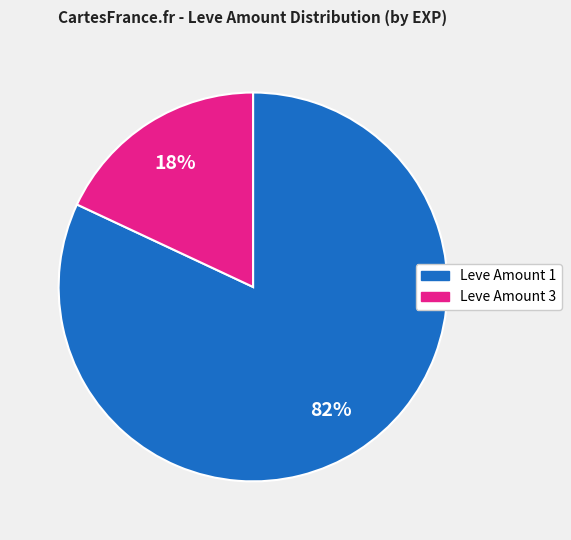

To the nearest percent, what is the difference between the largest and smallest slice percentages?

64%